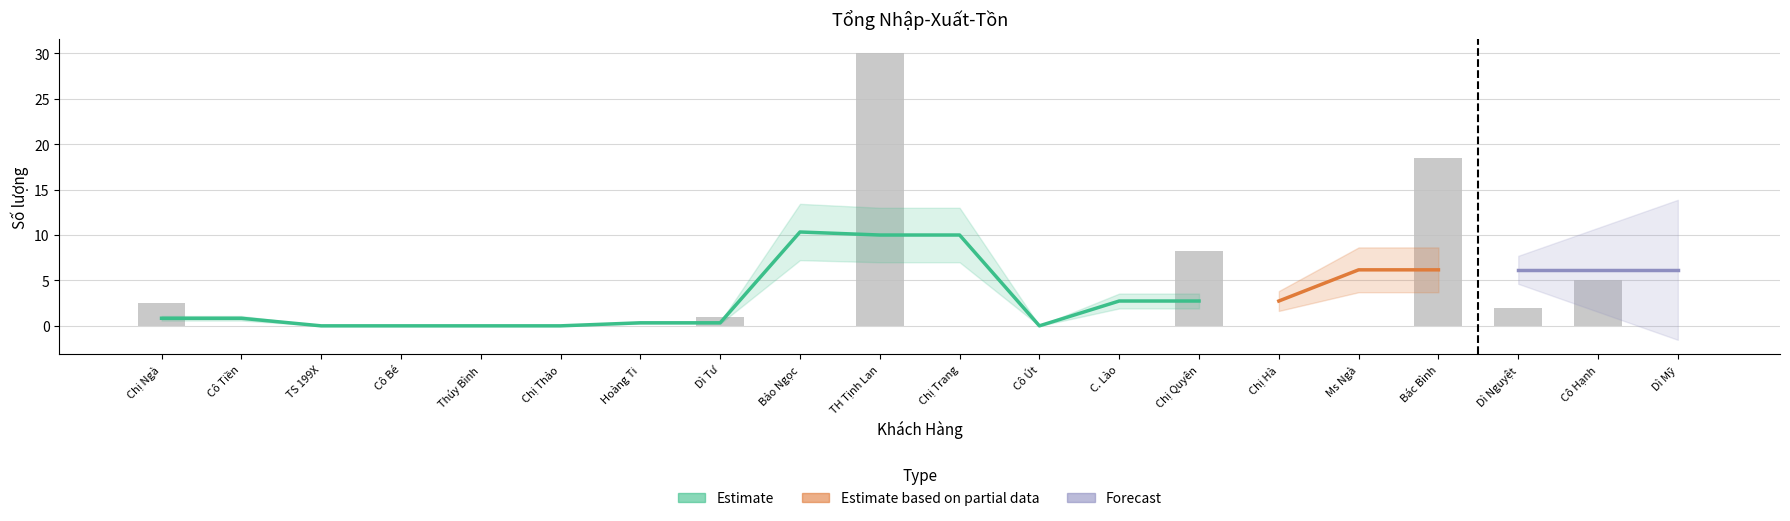

What position from the right is Cô Tiền?

19